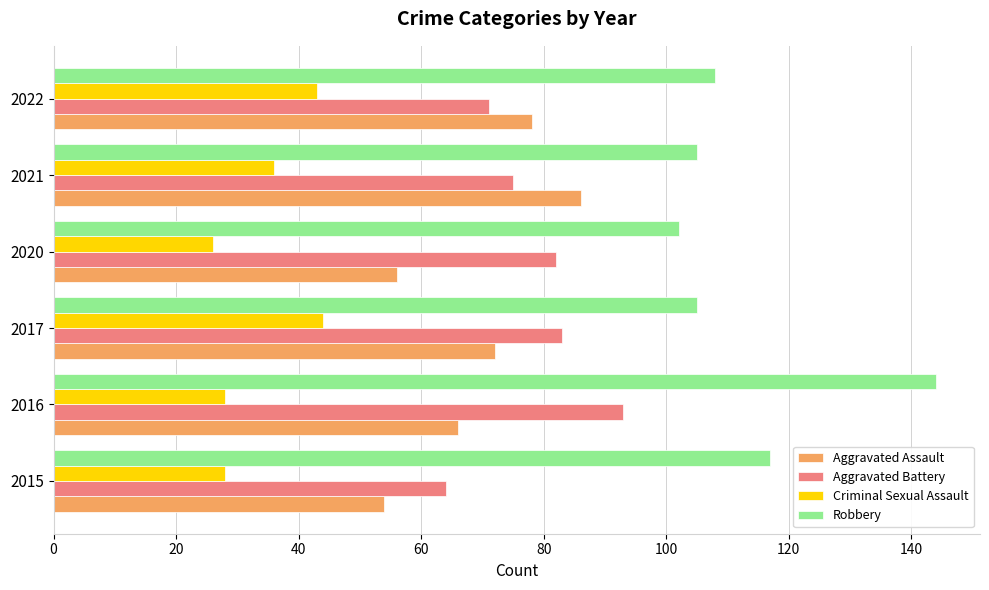

What is the approximate value of Aggravated Battery at 2015, to the nearest 5?

65